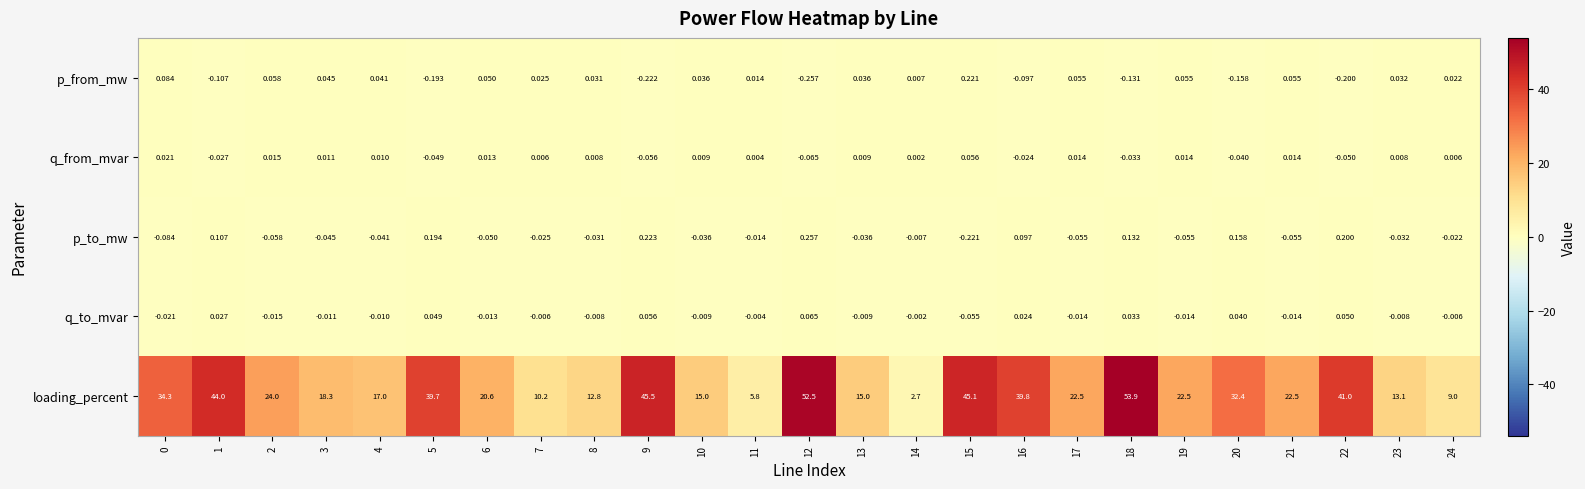

Is the value of p_from_mw at 23 greater than the value of p_to_mw at 13?

Yes